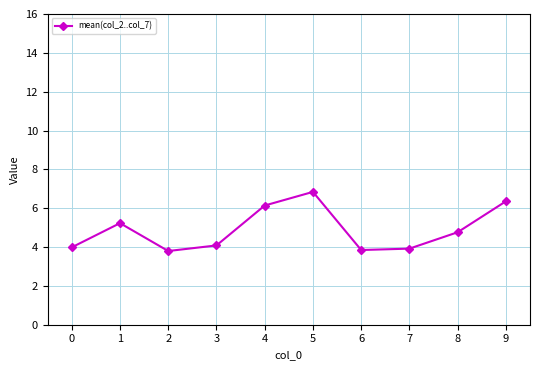

The value at 2 is 3.8. True or false?

True